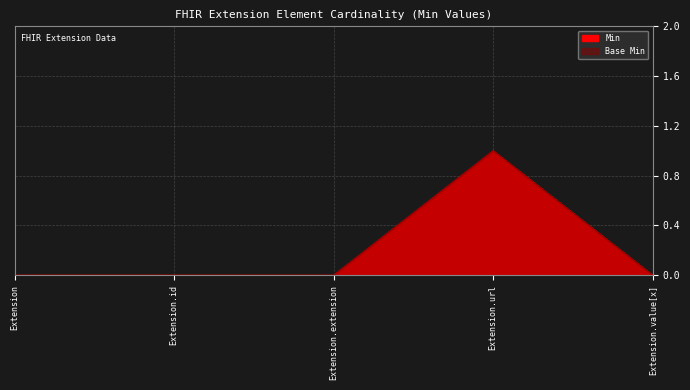

True or false: Base Min has a value of -1 at Extension.id.

False